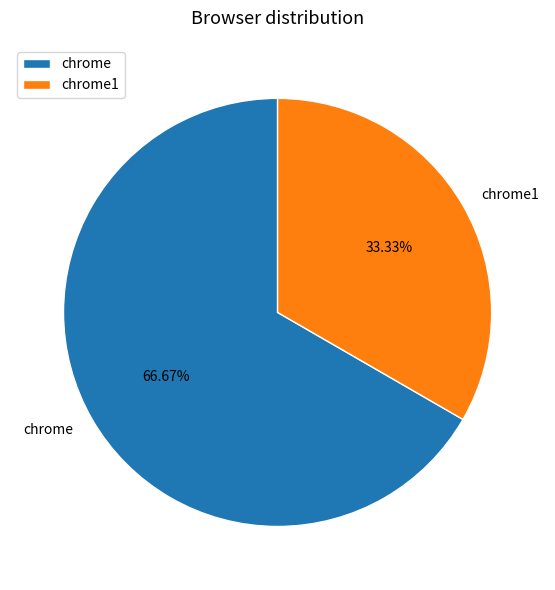

Combined, do chrome1 and chrome account for over 50%?

Yes